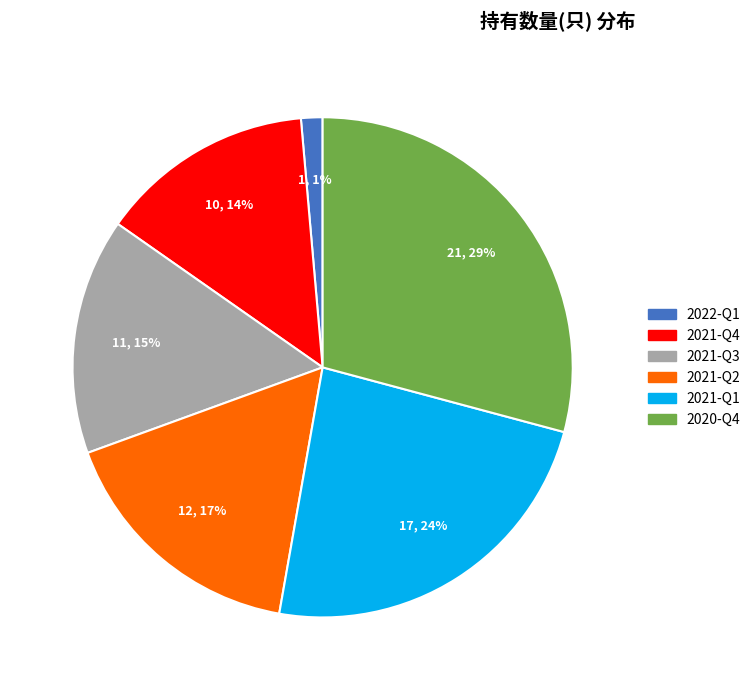

Which has a higher value, 2021-Q2 or 2021-Q3?

2021-Q2